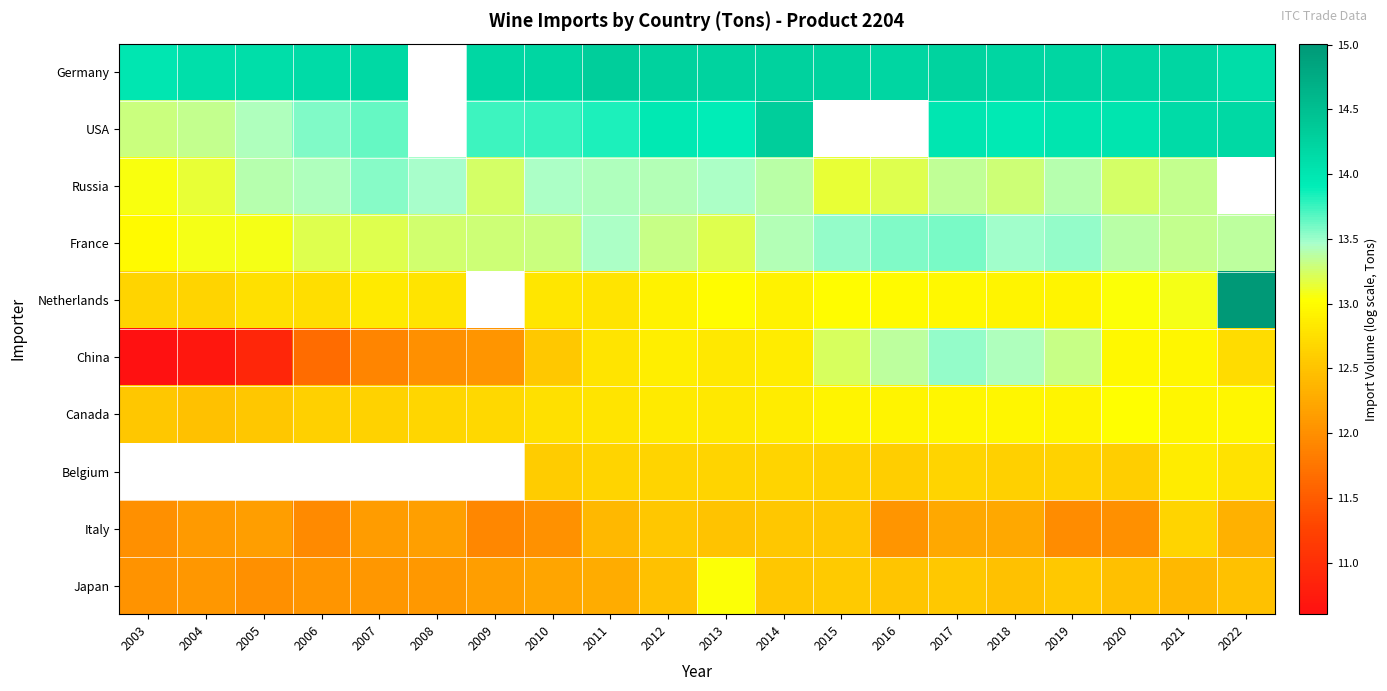

How many series are shown in this chart?

10